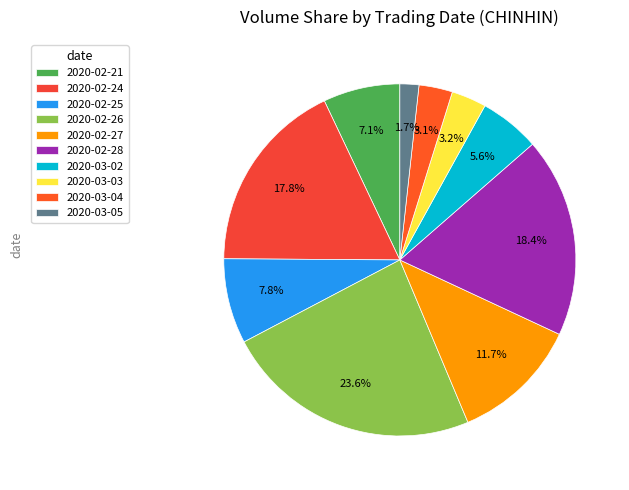

To the nearest percent, what percentage of the pie is 2020-02-21?

7%